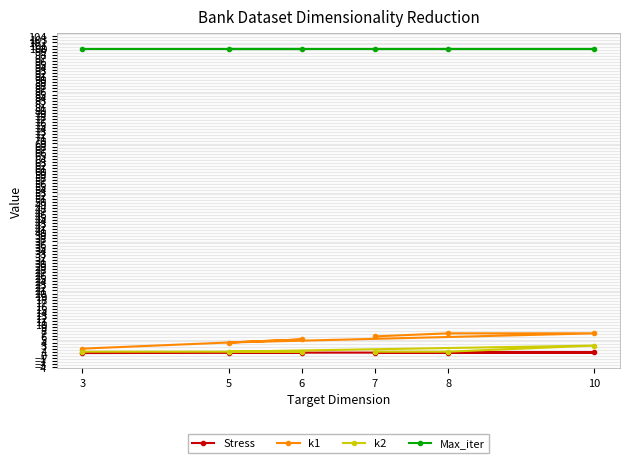

Is the value of k2 at 3 greater than the value of k1 at 5?

No